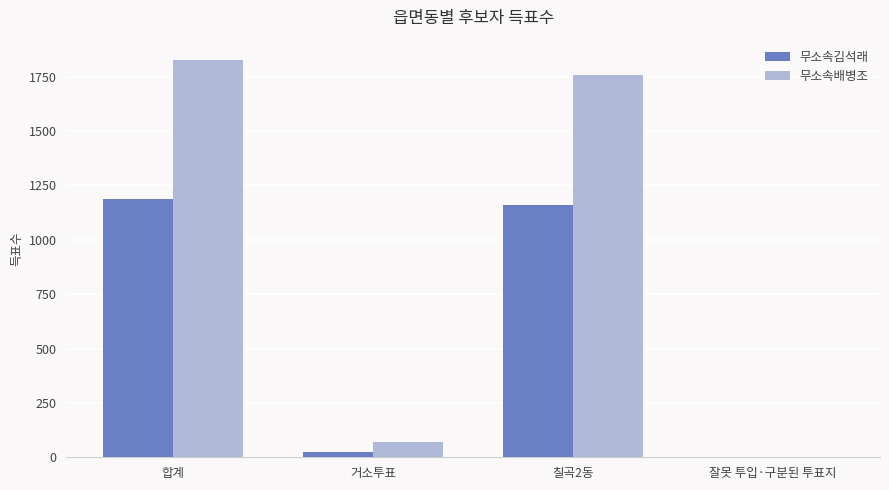

Which series changed the most between 합계 and 칠곡2동?

무소속배병조